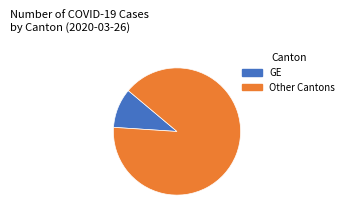

Is there a majority slice in this chart?

Yes